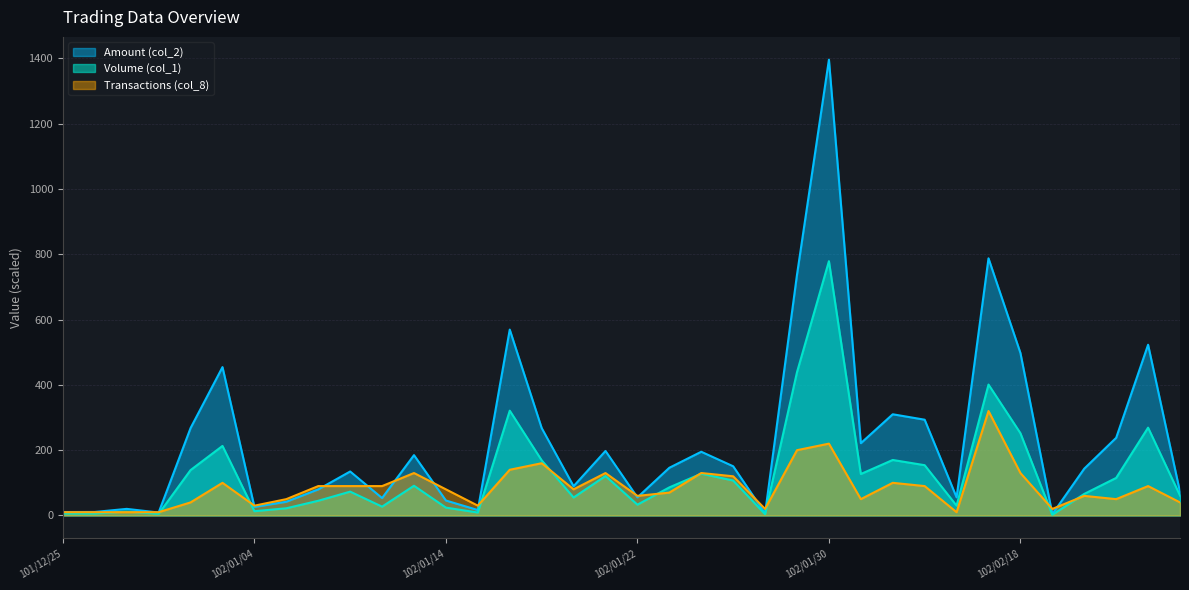

True or false: Amount (col_2) and Volume (col_1) intersect in this chart.

False